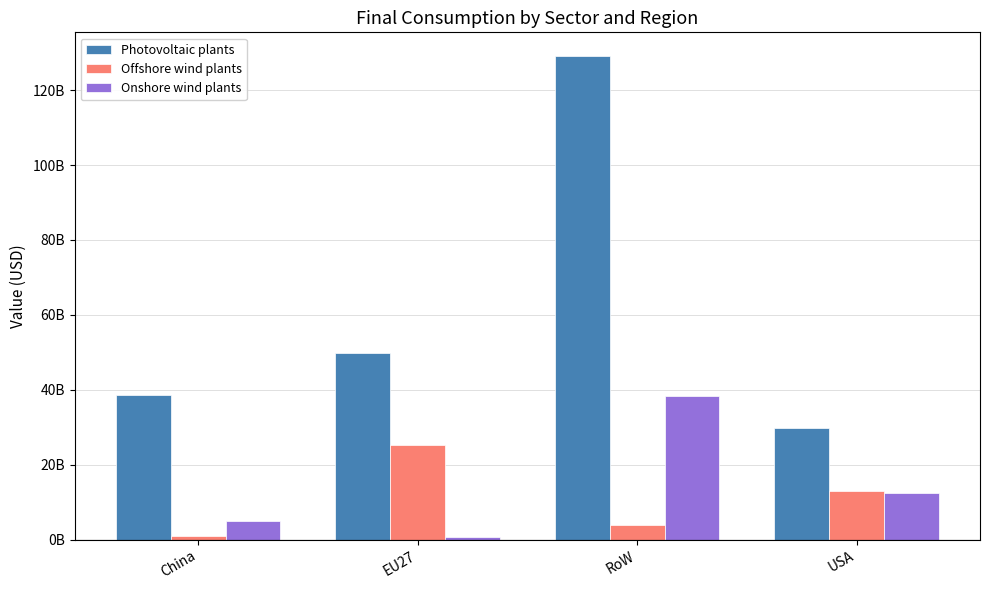

At how many categories does at least one series exceed 25830178837?

4